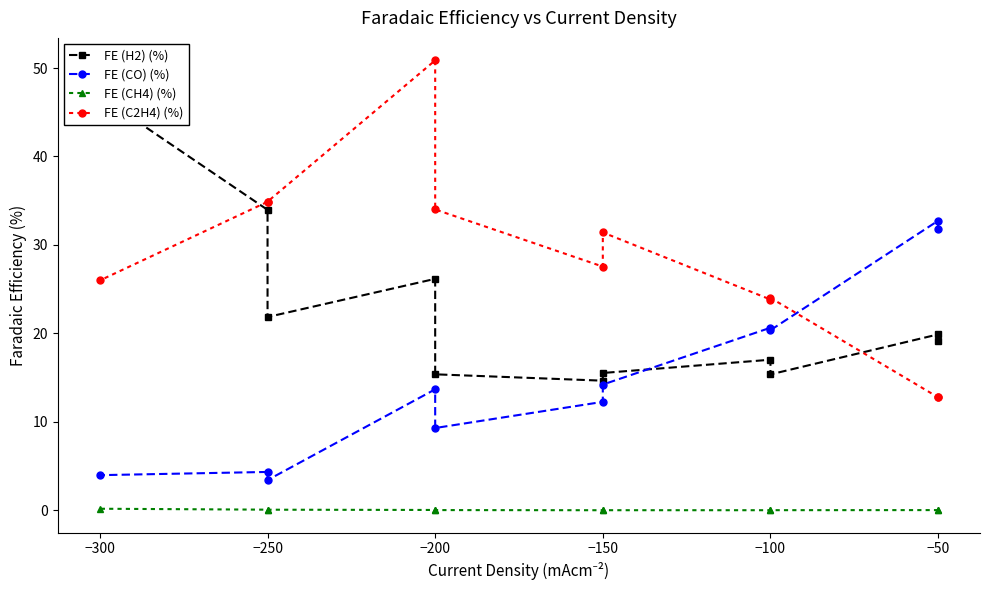

Which has a higher value, −100 or −300?

−300